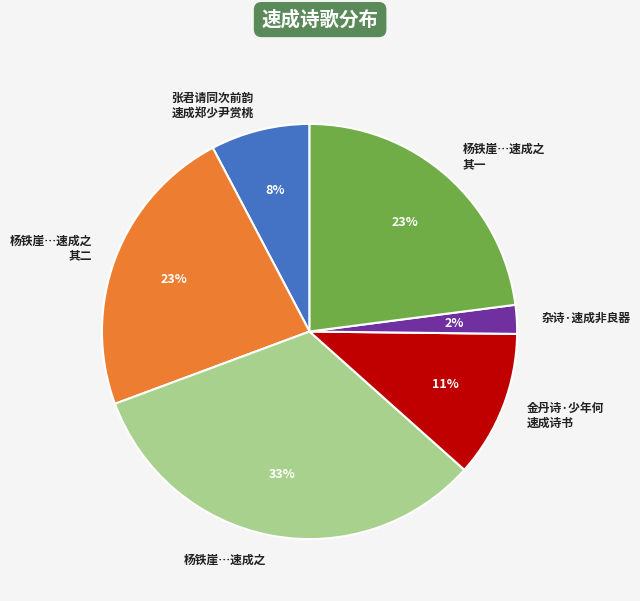

What is the ratio of the value at 杨铁崖…速成之 其一 to the value at 杨铁崖…速成之?

0.7